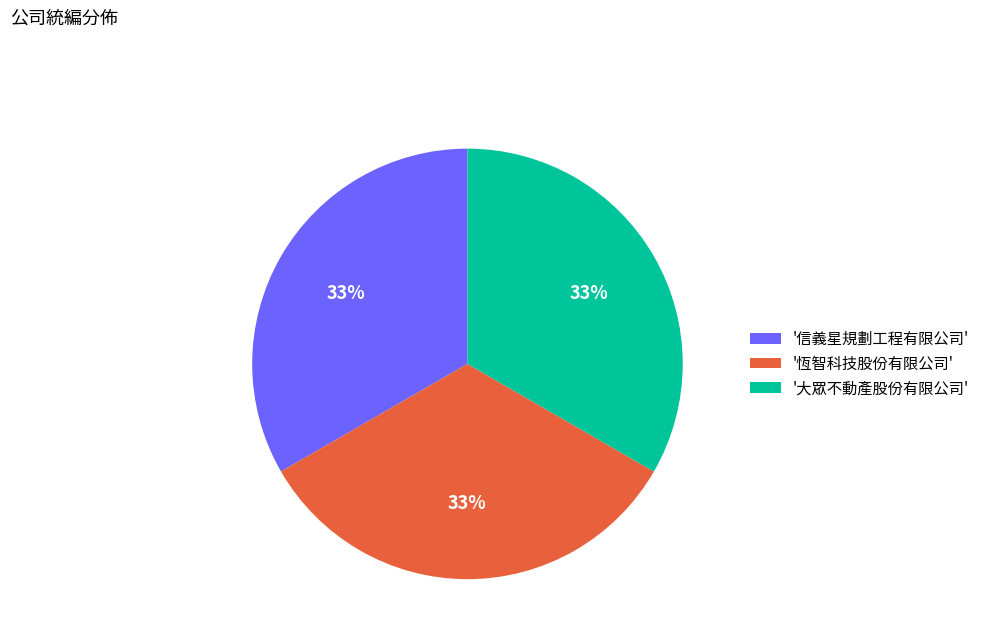

Count the number of slices in the pie.

3